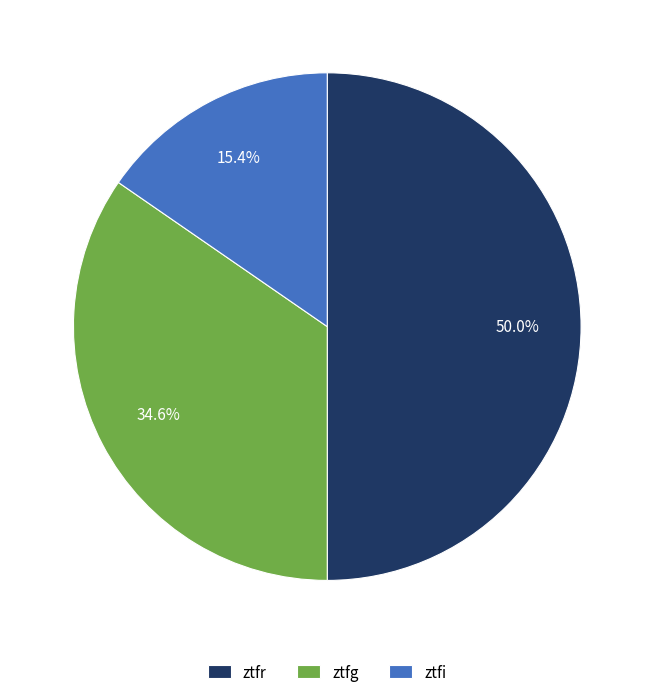

Which has a higher value, ztfr or ztfg?

ztfr